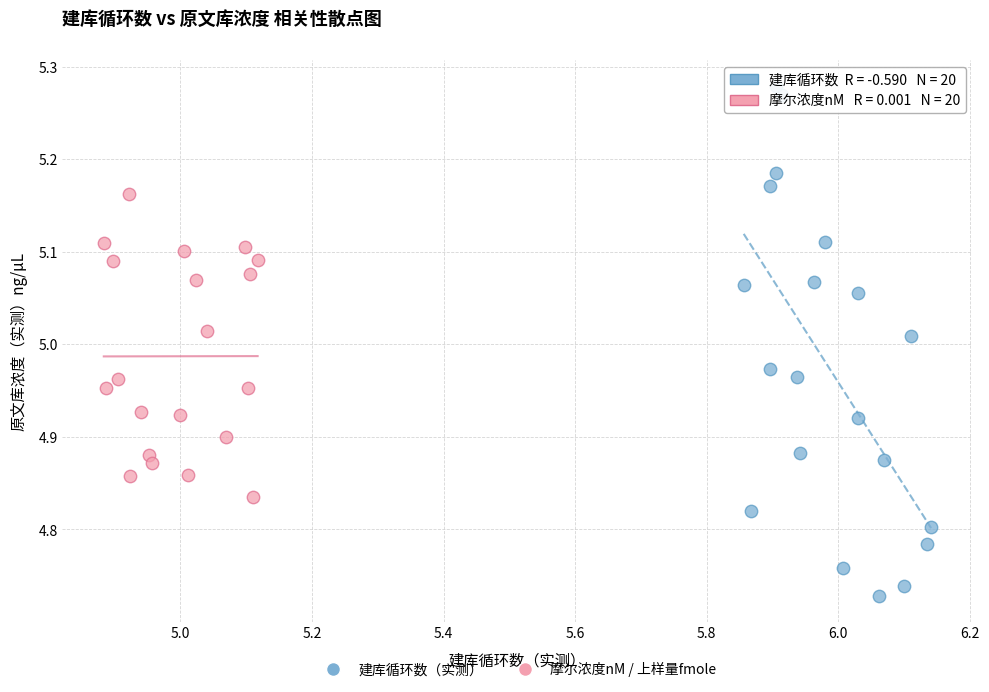

Which series has the largest Y range (max minus min)?

建库循环数（实测）